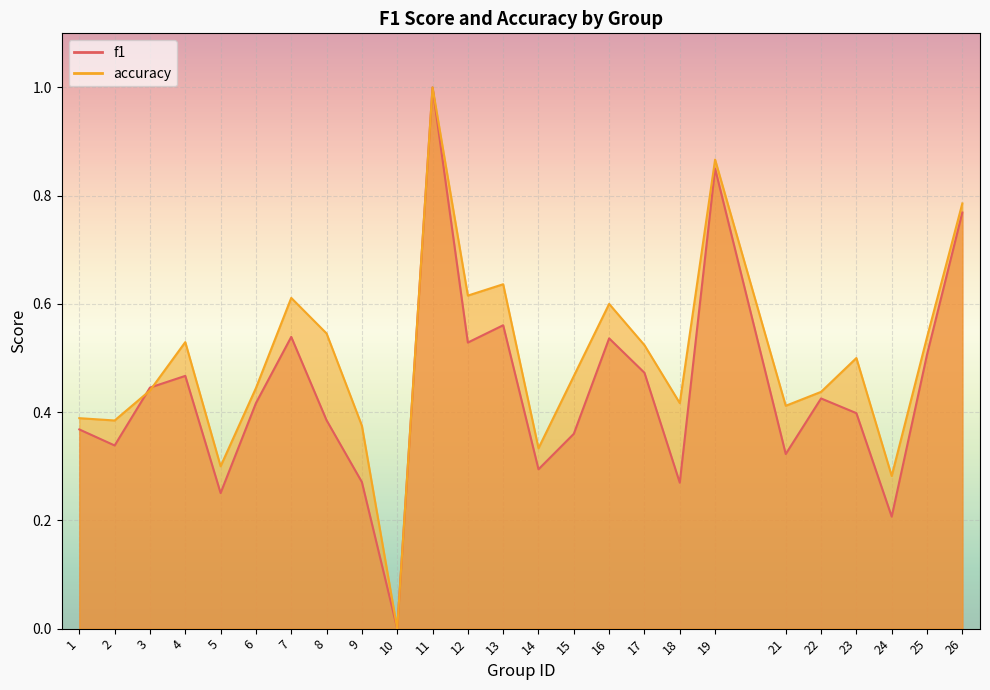

How many data points does each series have?

25